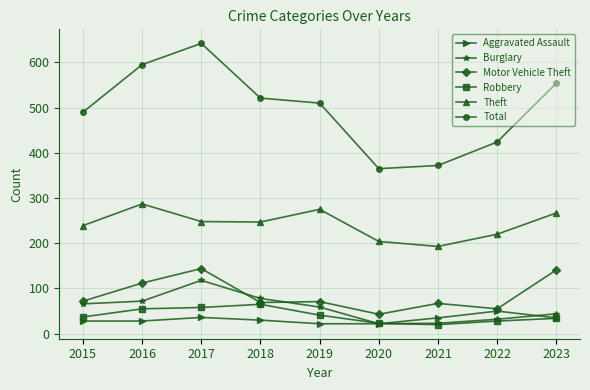

What is the value of the Theft point at the 6th from the left?

204